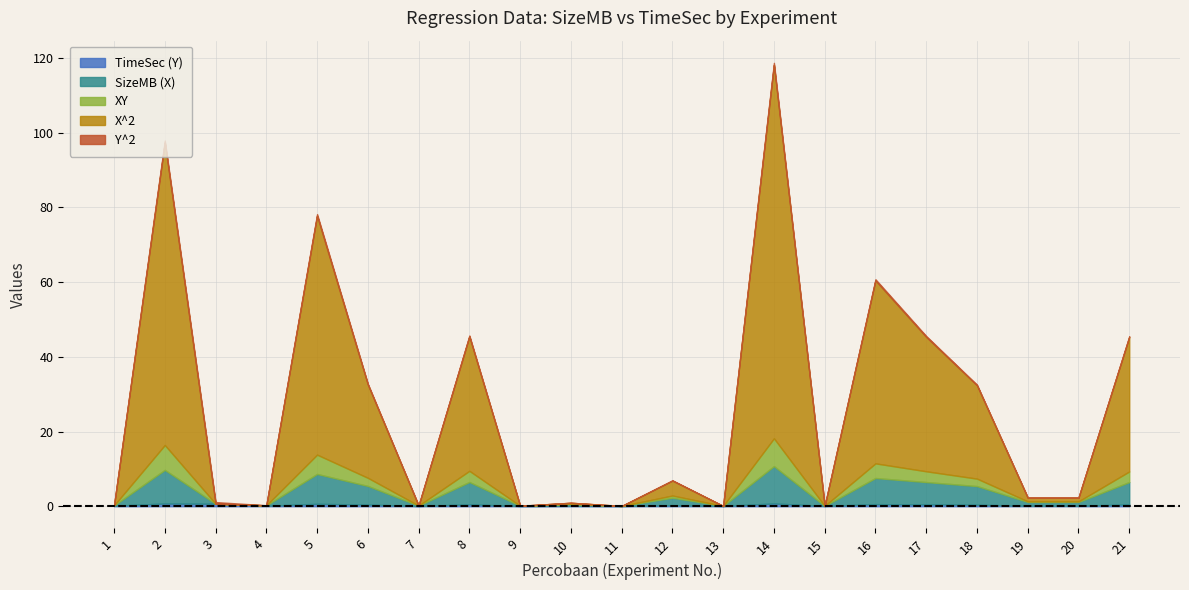

What is the average value of the TimeSec (Y) series?

0.3